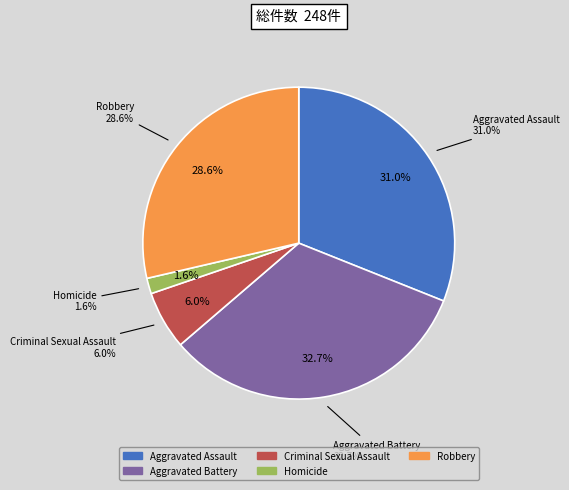

Does Aggravated Battery represent more than half of the total?

No